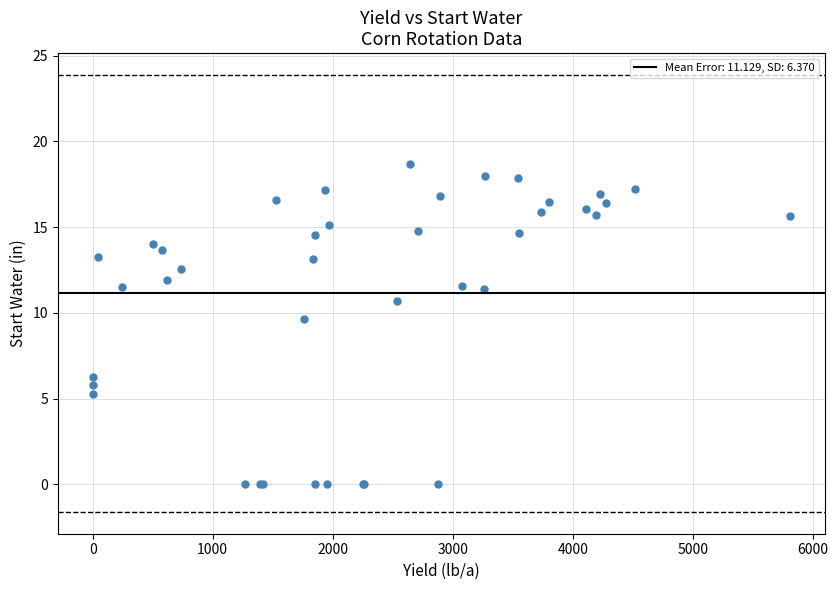

What Y value in the scatter plot is closest to 9?

9.6